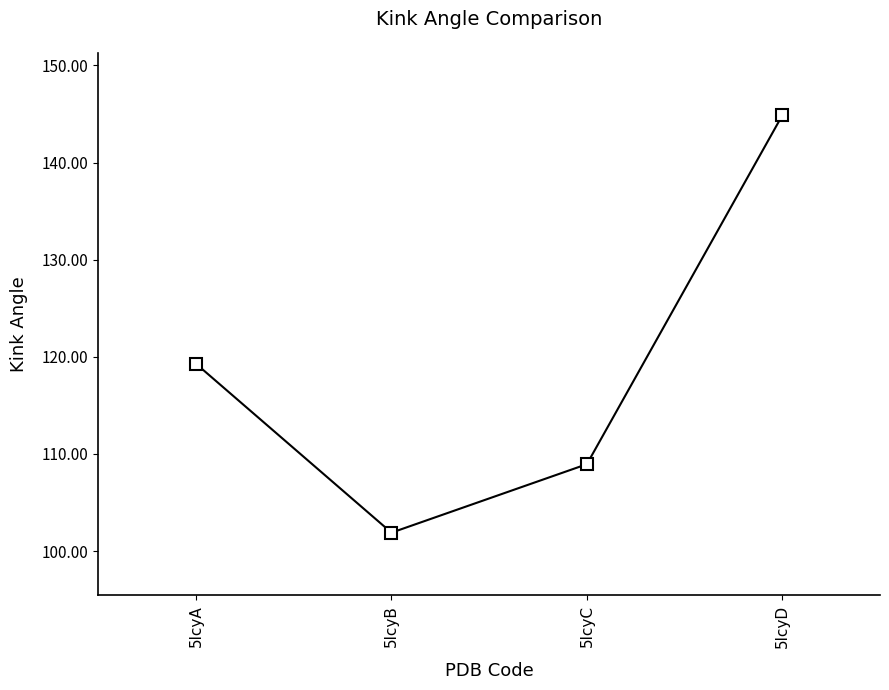

Rank the categories by value from highest to lowest.

5lcyD, 5lcyA, 5lcyC, 5lcyB